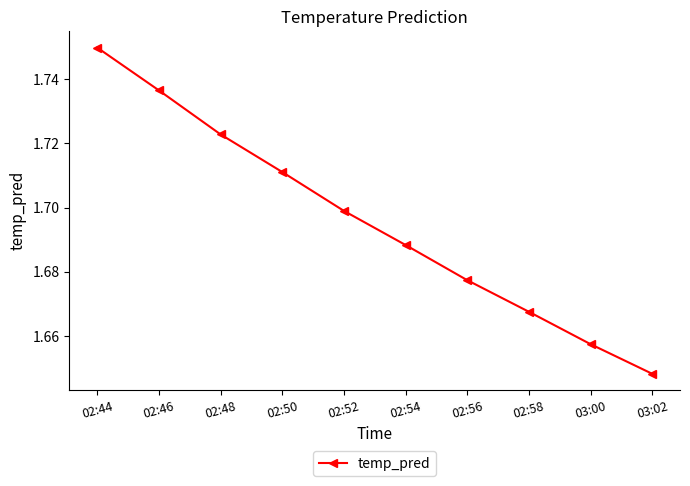

What is the label of the 7th point from the right?

02:50